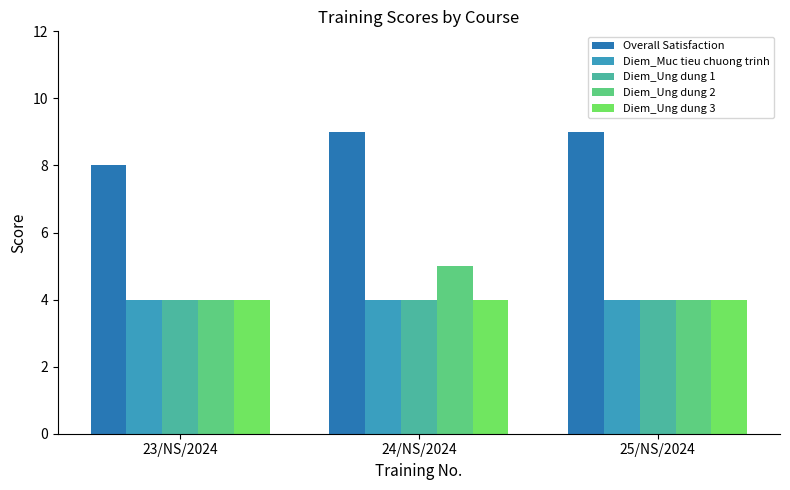

Which series changed the most between 24/NS/2024 and 25/NS/2024?

Diem_Ung dung 2